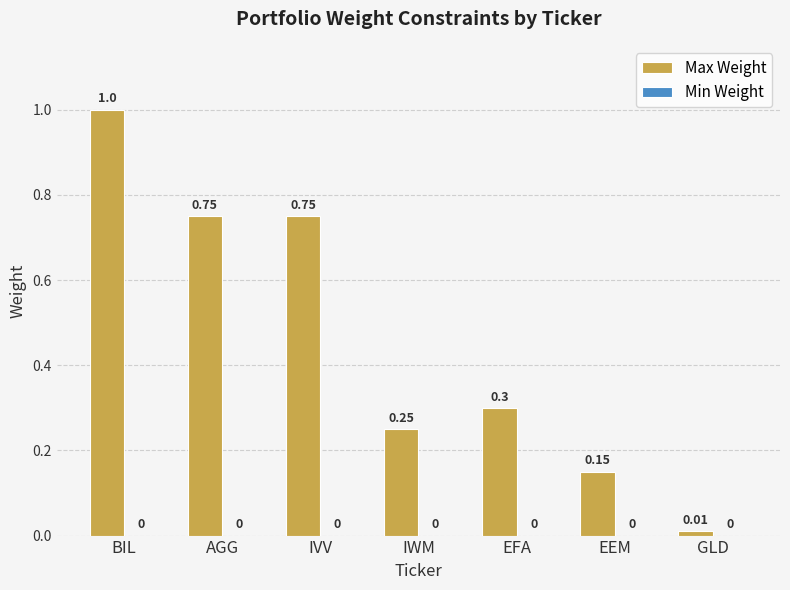

What is the label of the 6th bar from the right?

AGG